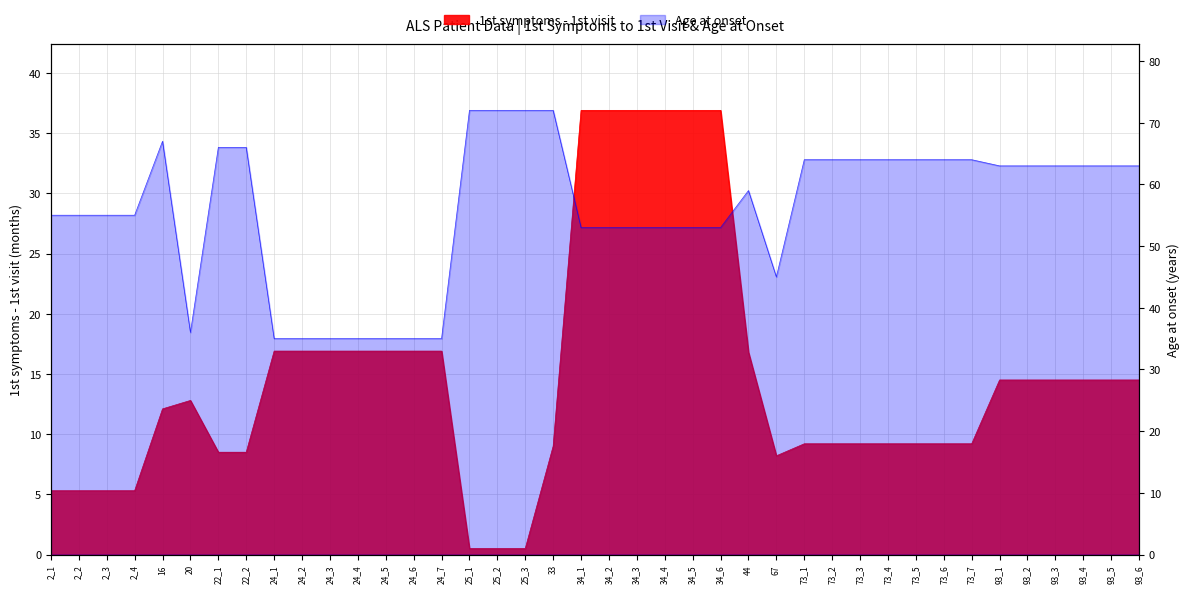

Which series has the widest spread of values?

Age at onset